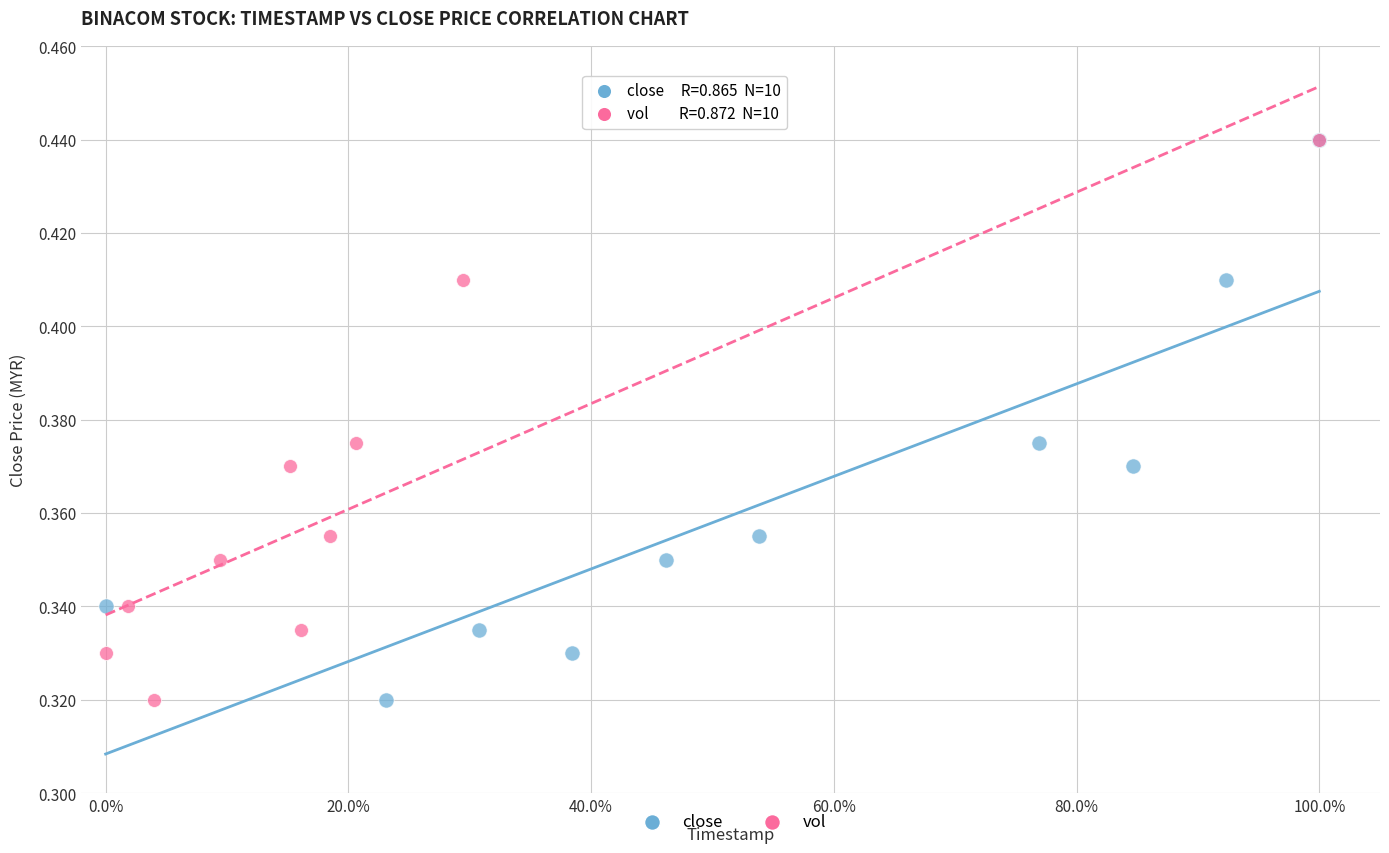

What are all the series names shown in the legend?

close, vol